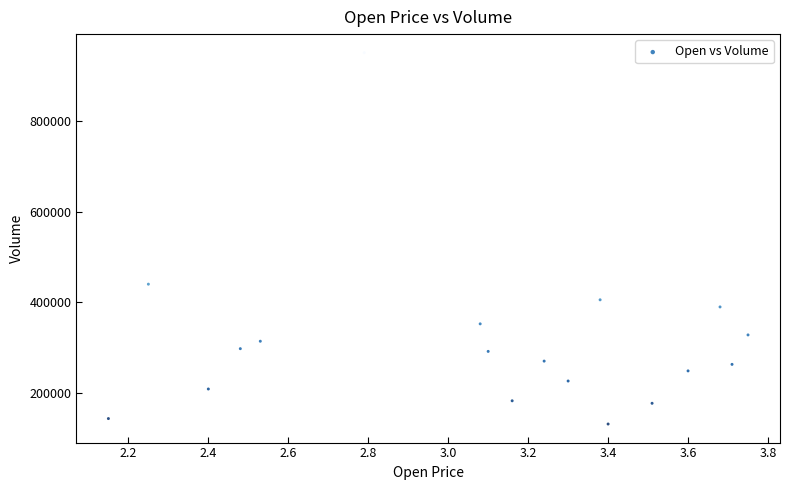

What Y value in the scatter plot is closest to 541100?

440100